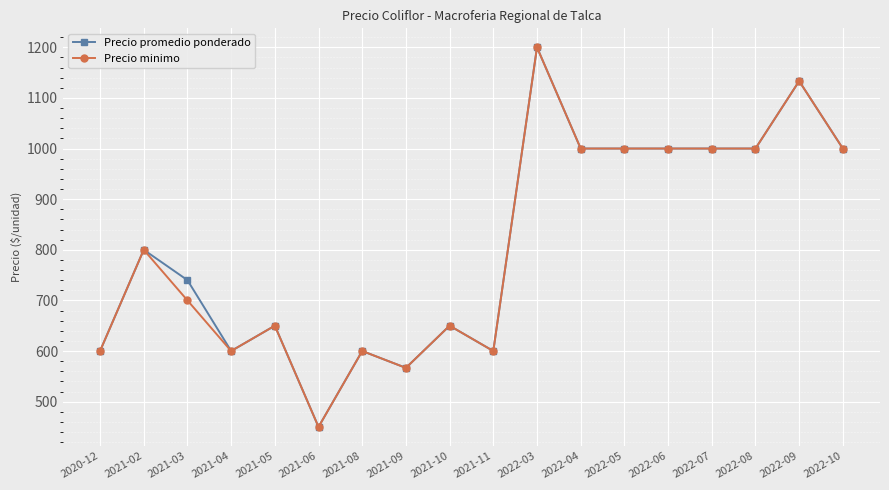

What is the total value across all series at 2021-09?

1133.3